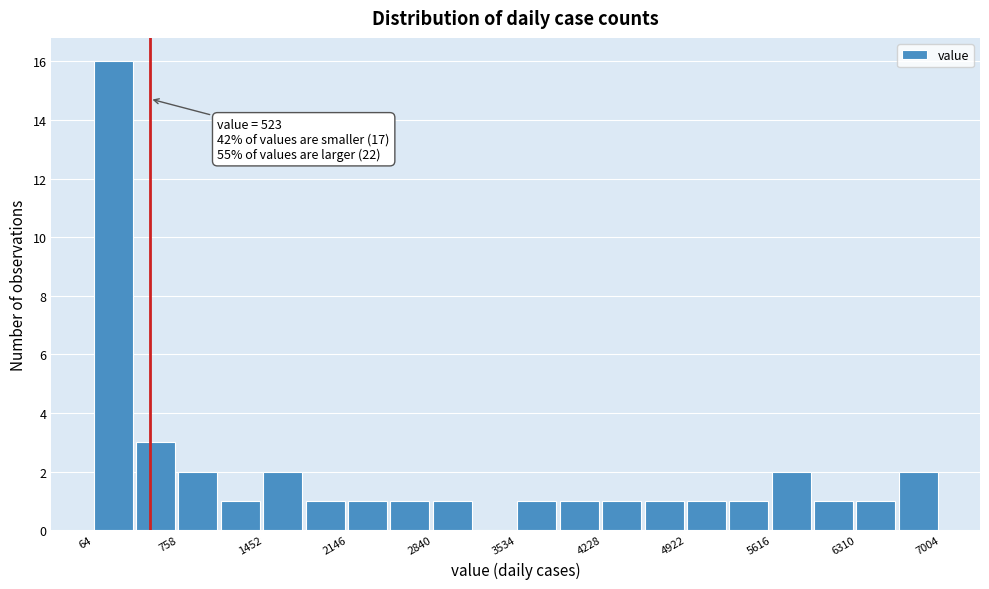

Read against the x-axis, roughly where is the centre of the tallest bar?

200